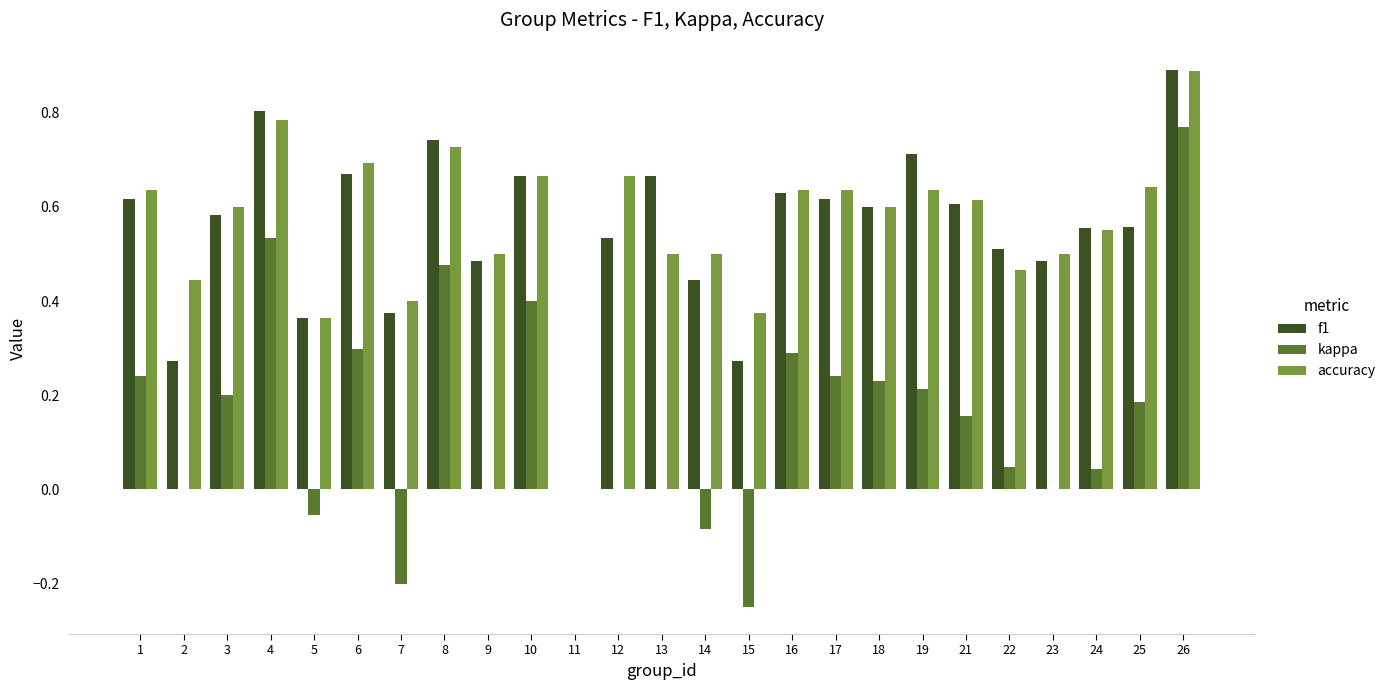

Is it true that kappa equals 0.0 at 11?

True